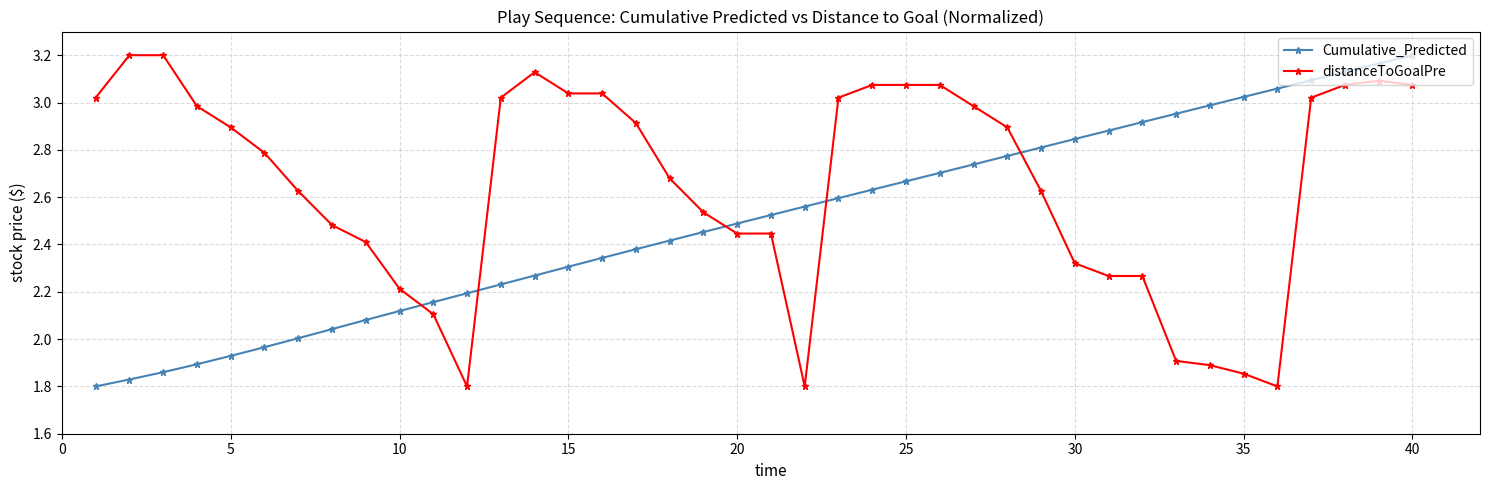

True or false: Cumulative_Predicted has more than 1 interior local peaks.

False